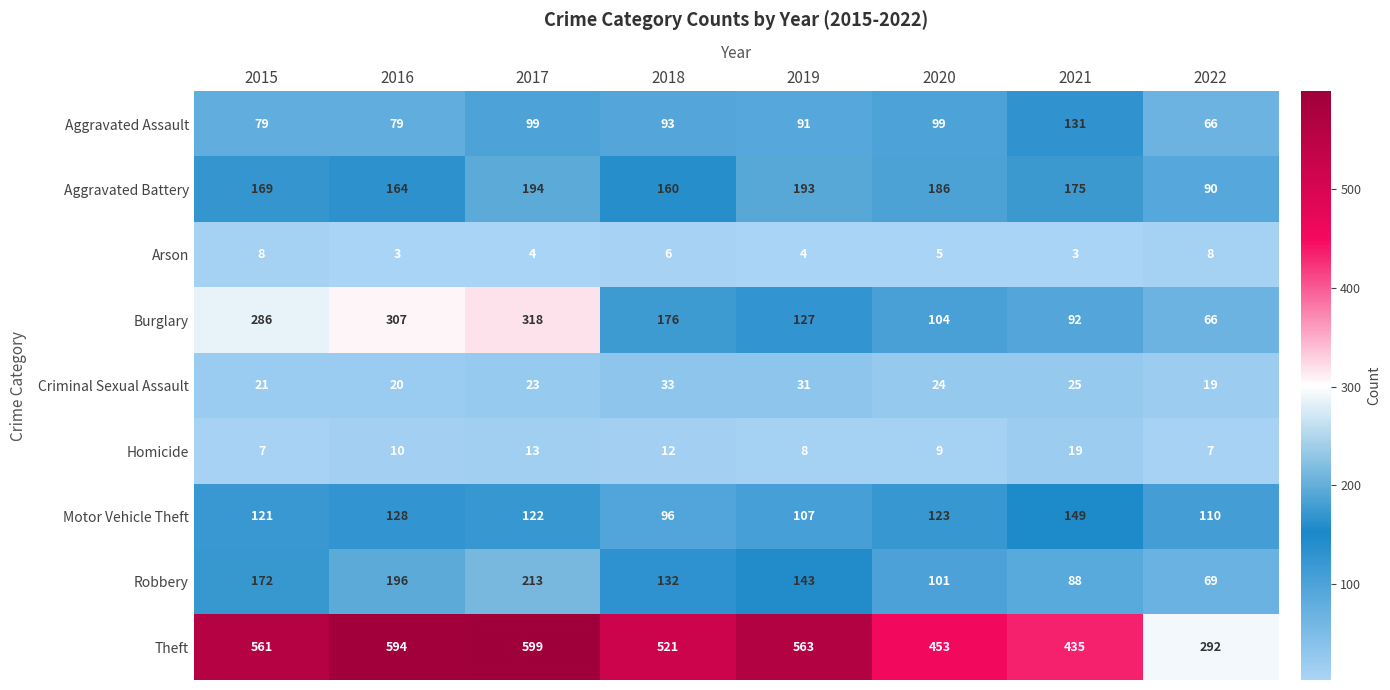

What is the spread (max minus min) of values at 2015?

554